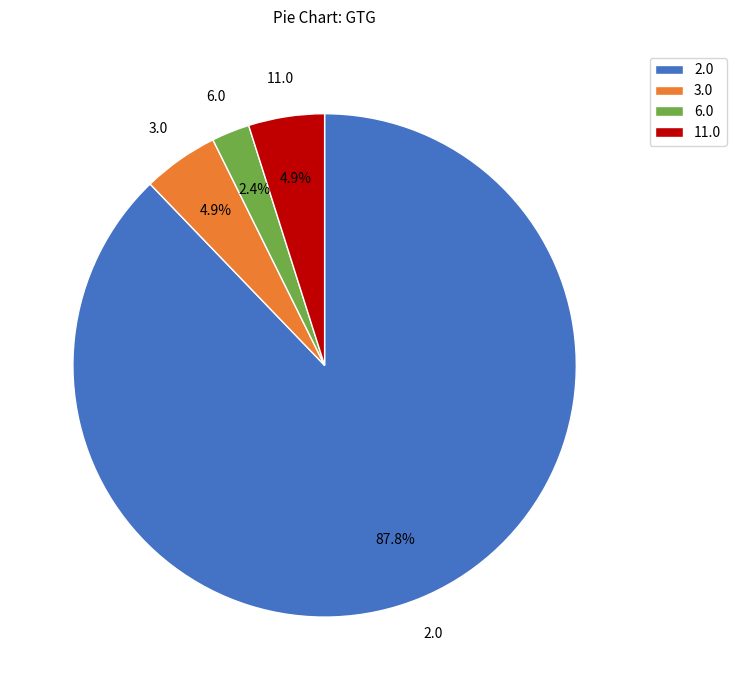

Does any single category account for the majority?

Yes